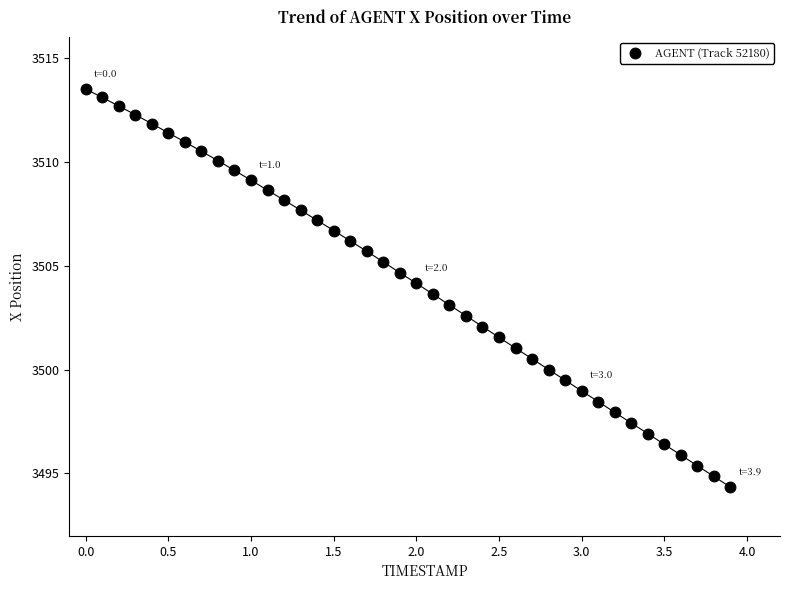

What is the range of Y values (max minus min)?

19.2